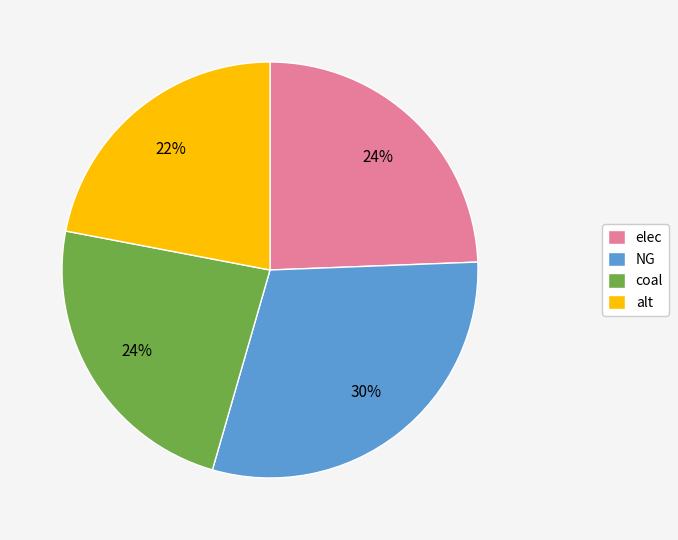

Which has a higher value, alt or coal?

coal